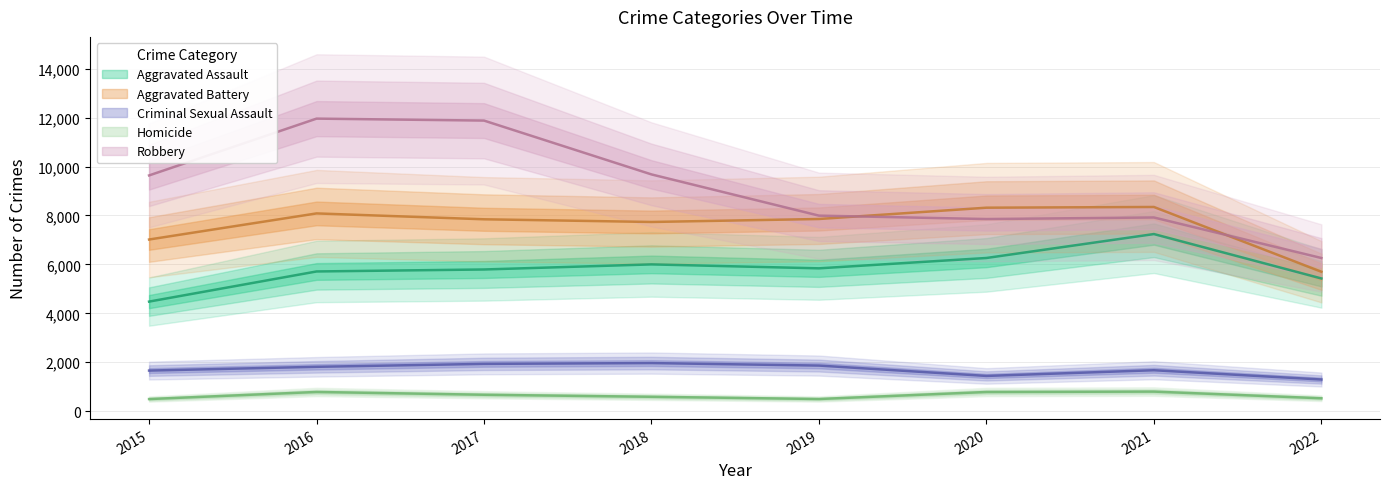

Which series has the widest spread of values?

Robbery